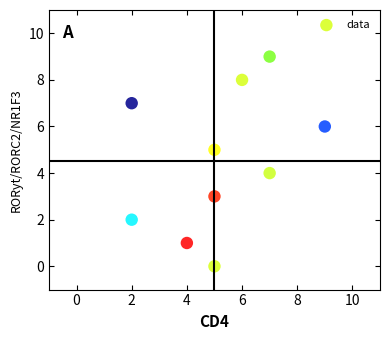

What is the range of Y values (max minus min)?

9